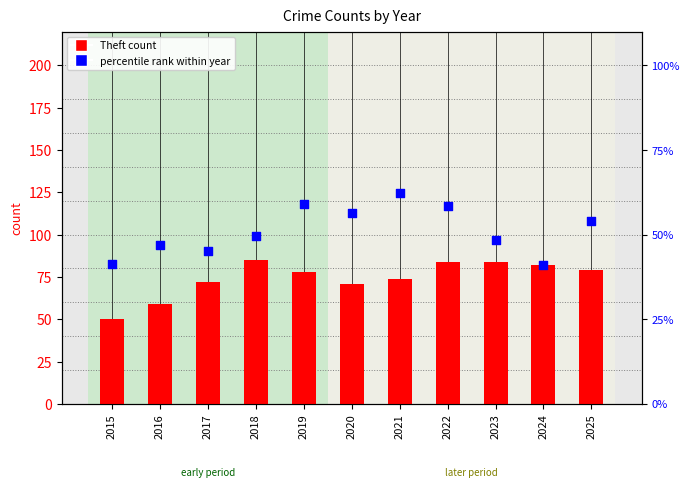

What are all the series names shown in the legend?

Theft count, percentile rank within year